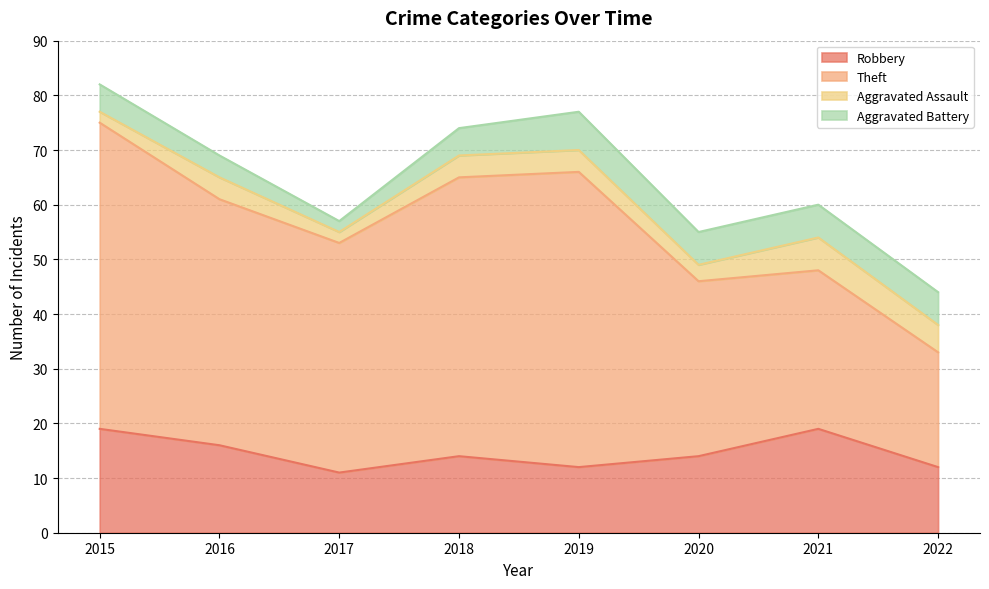

Which label corresponds to the largest value in the chart?

2015